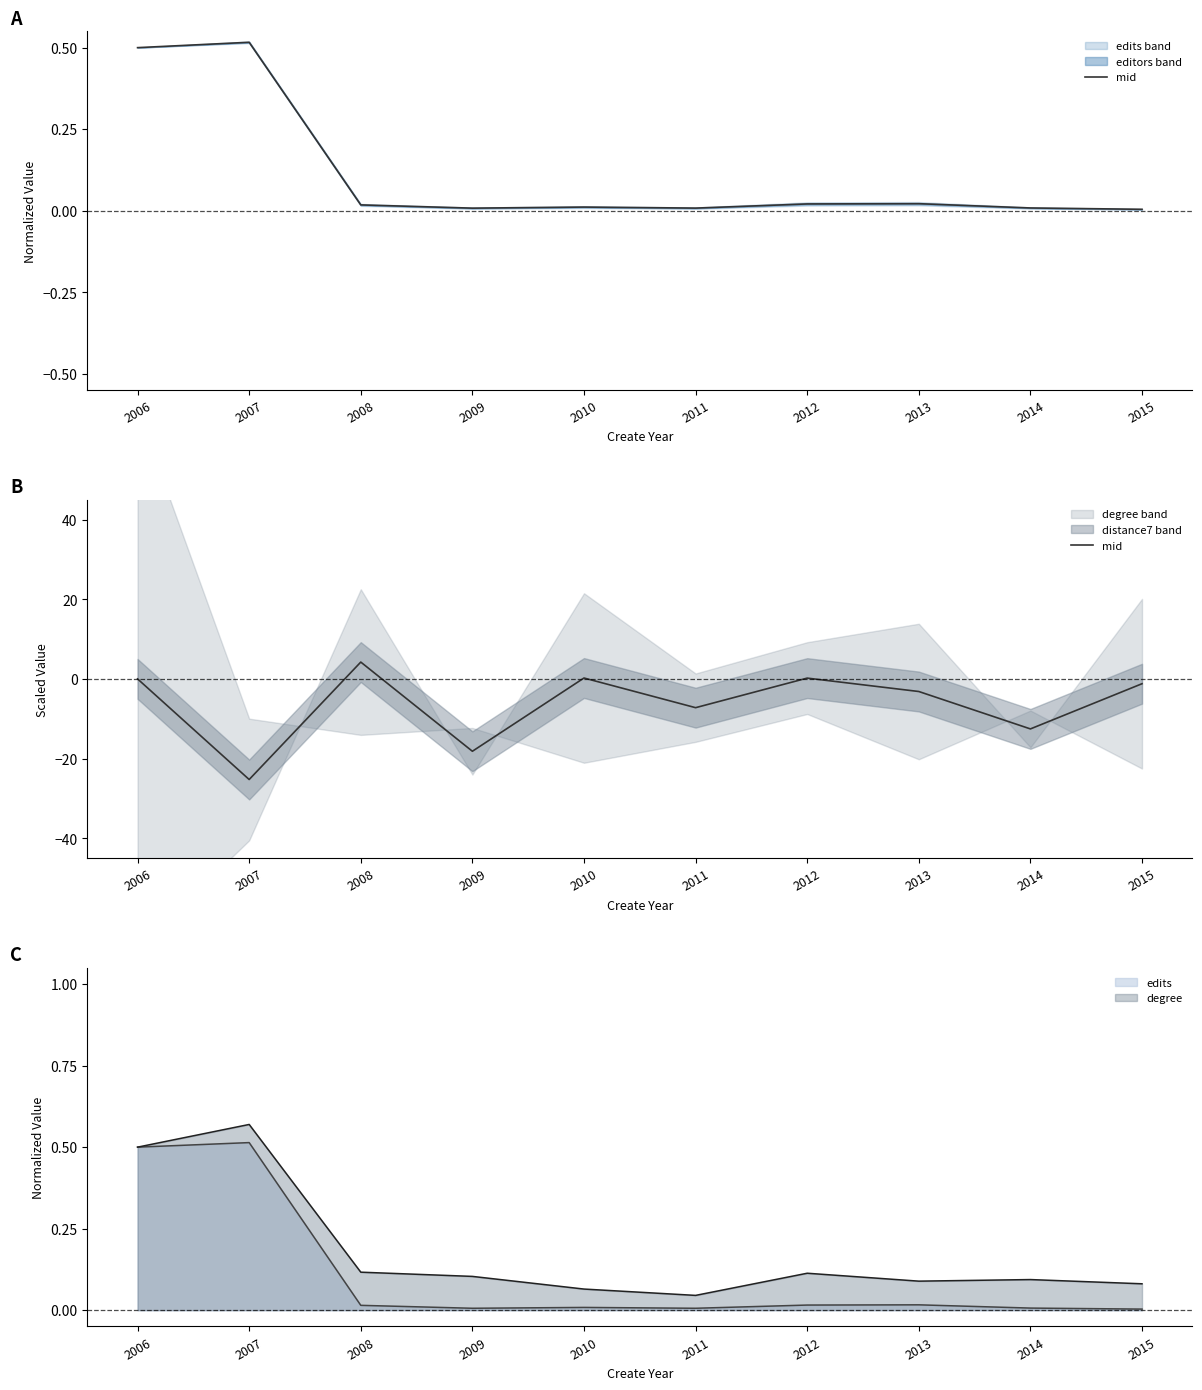

Where is the first local minimum?

2007